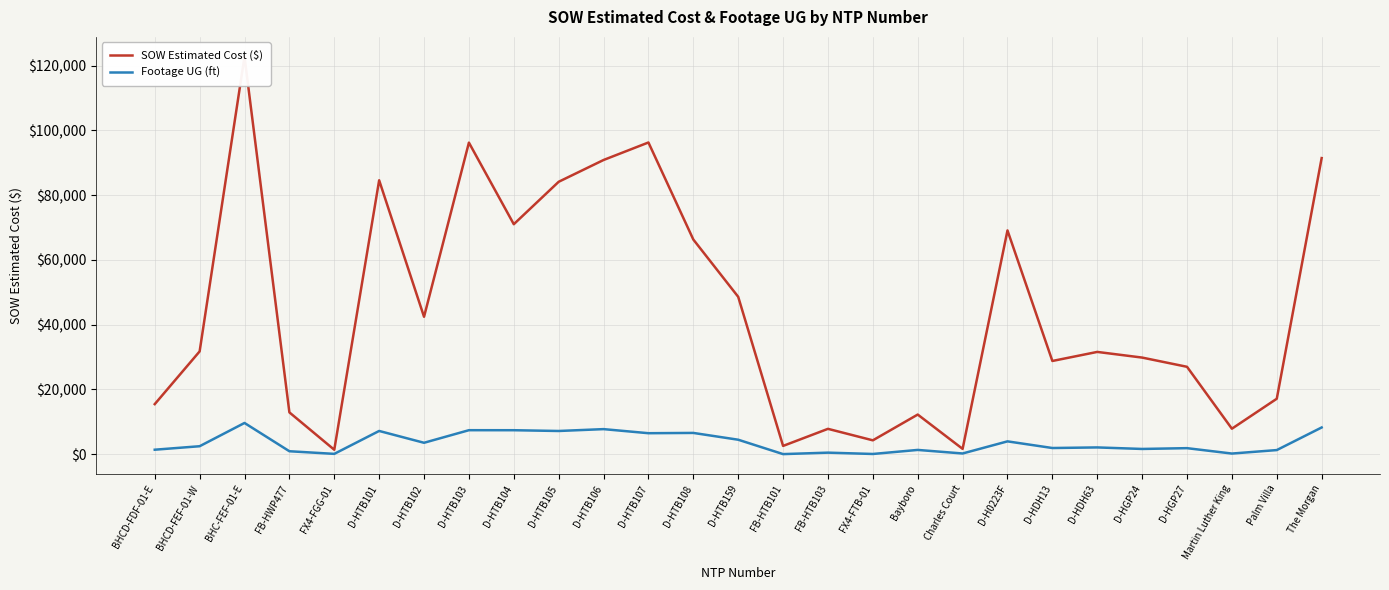

What position from the left is Palm Villa?

26